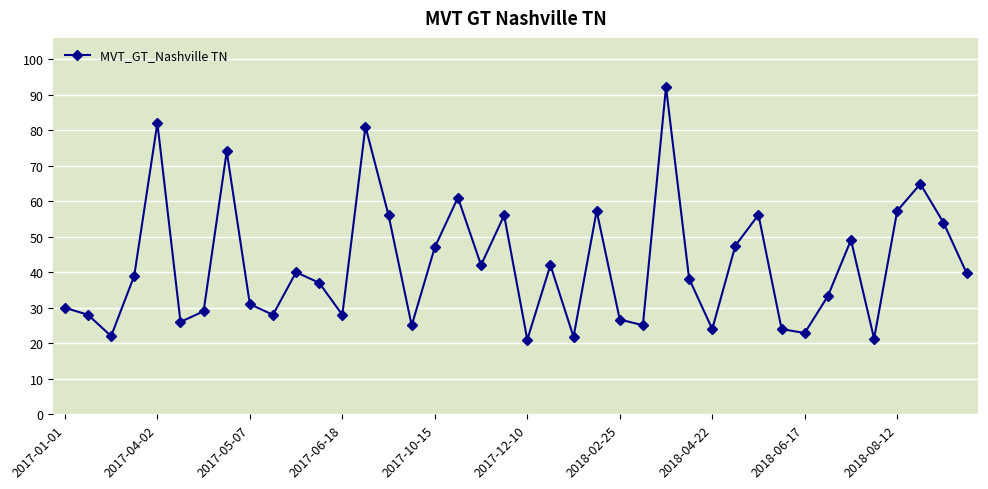

True or false: the data has more than 0 interior local peaks.

True